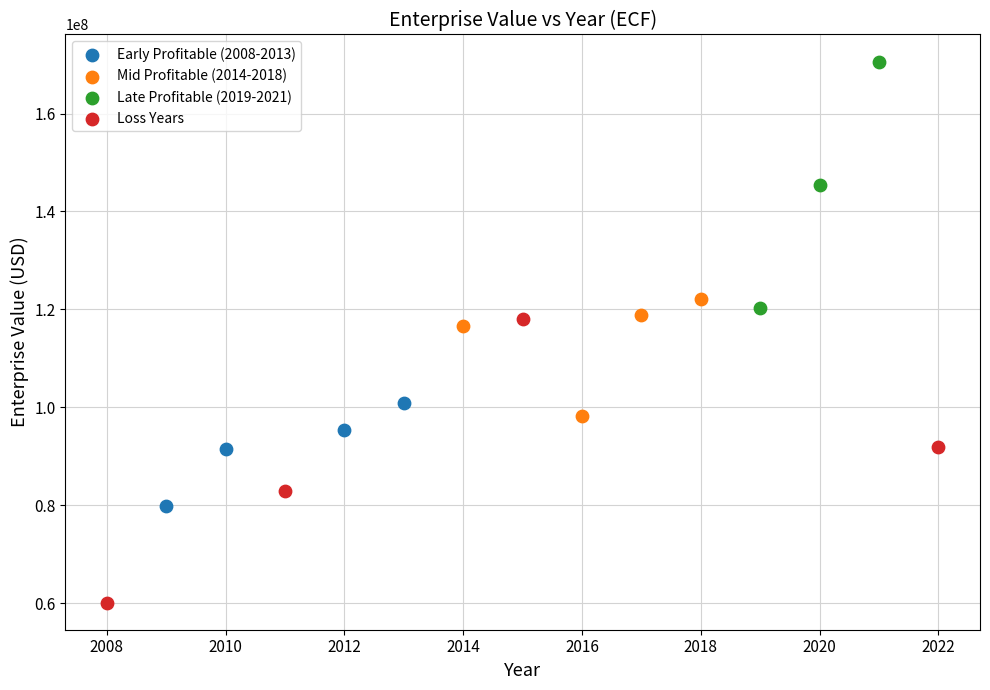

Which series reaches the minimum Y coordinate?

Loss Years